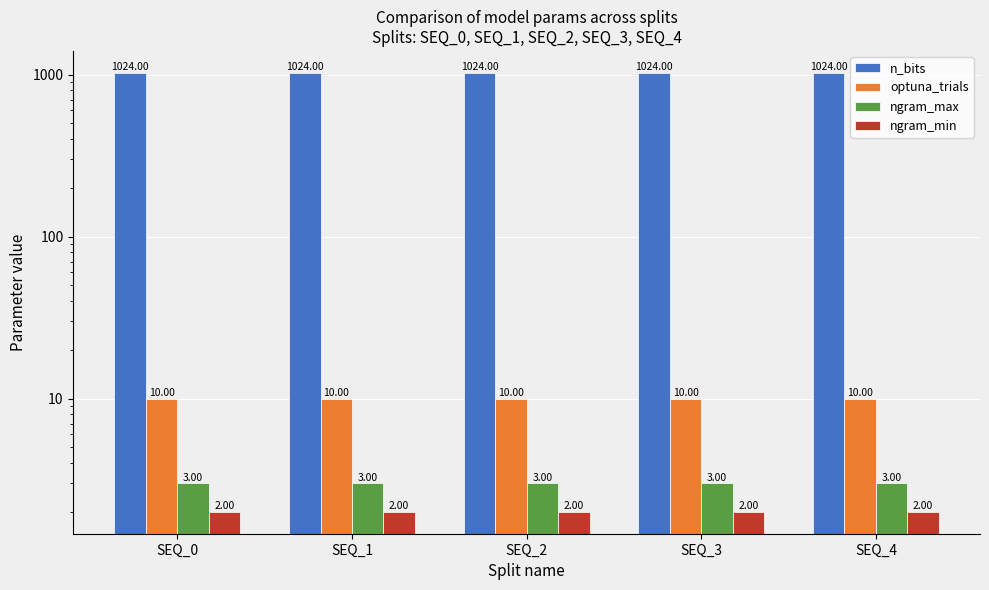

Which category has the highest value across all series?

SEQ_0